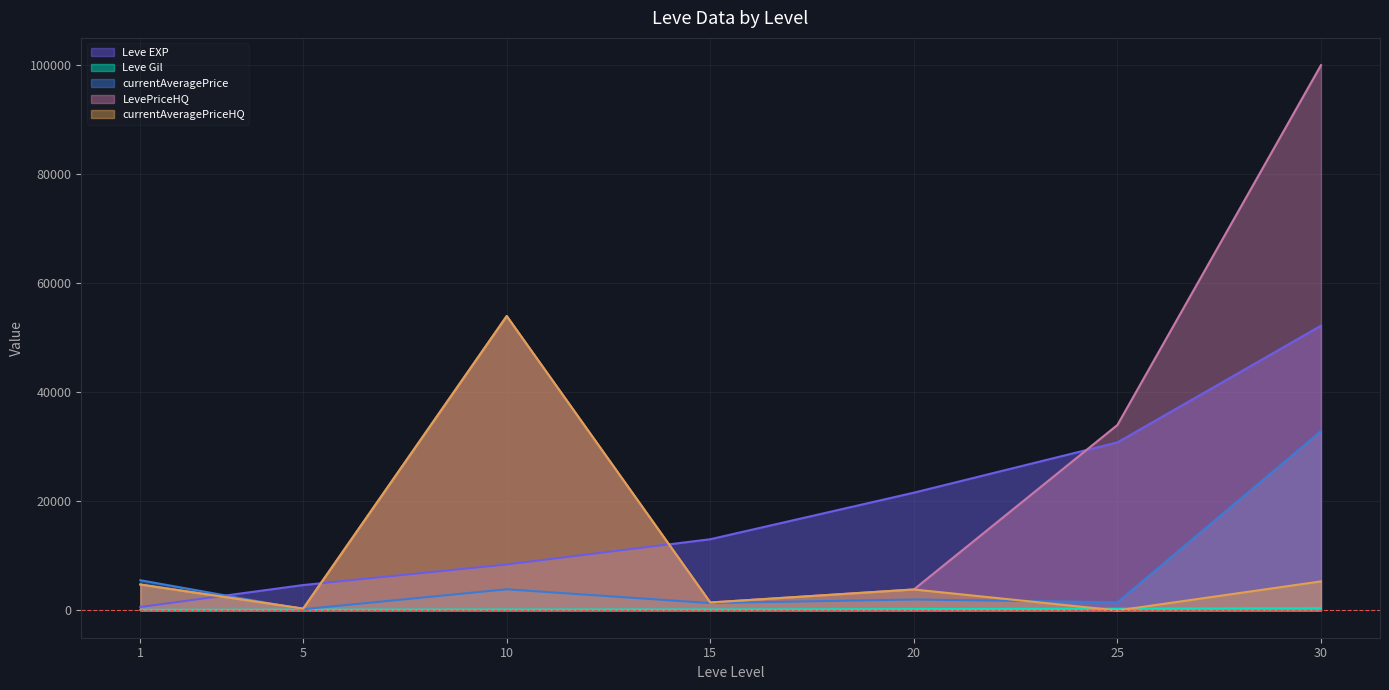

Where does the LevePriceHQ series first go above 4750?

1